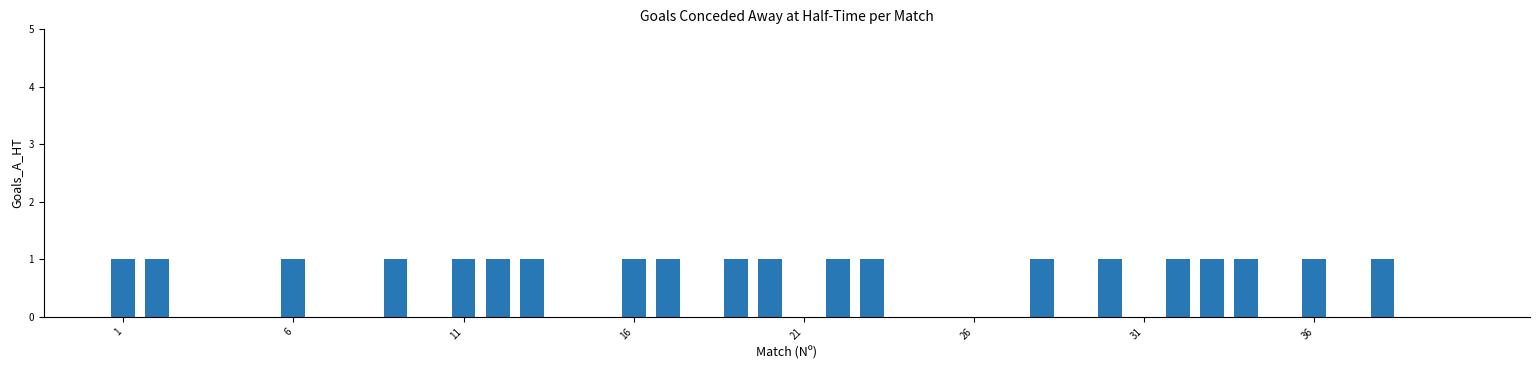

What is the sum of all values?

20